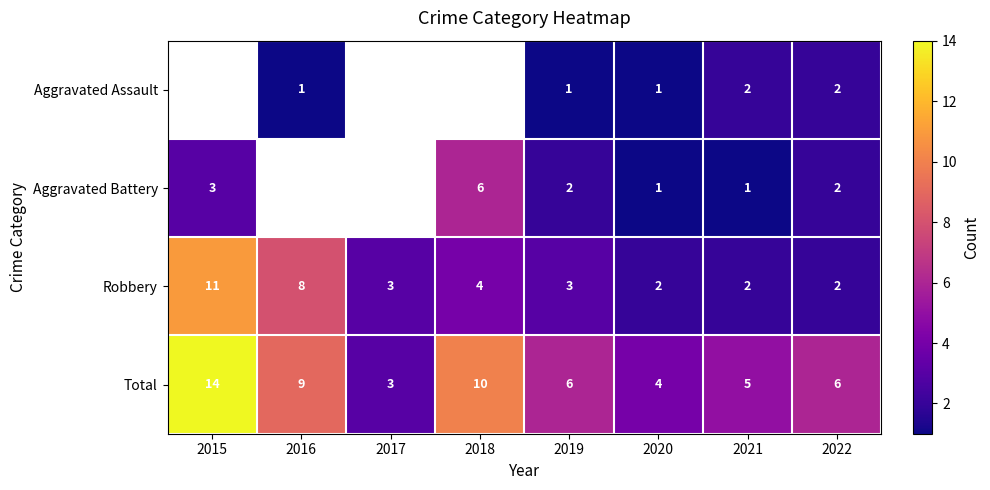

The value of Total at 2019 is 3. True or false?

False